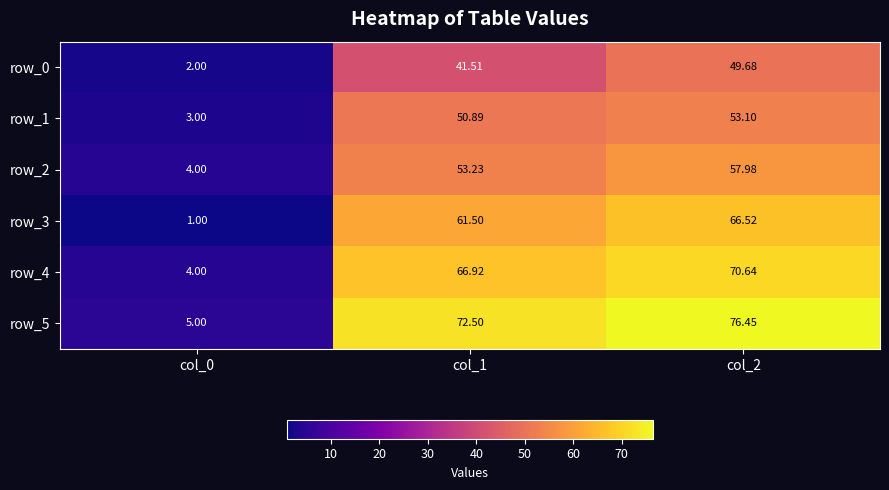

Is it true that row_0 equals 68.8 at col_1?

False